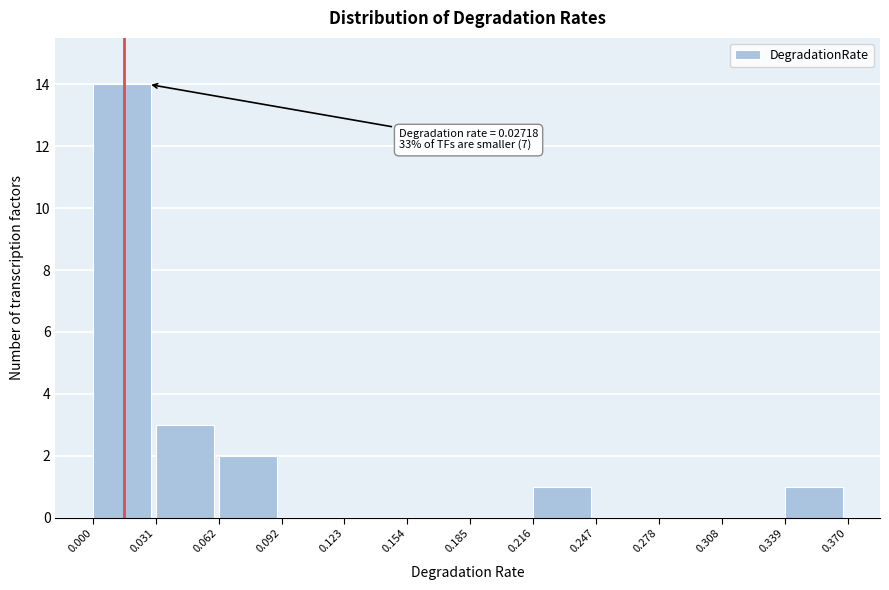

Over which range of the x-axis is the bar tallest?

0.000 to 0.031